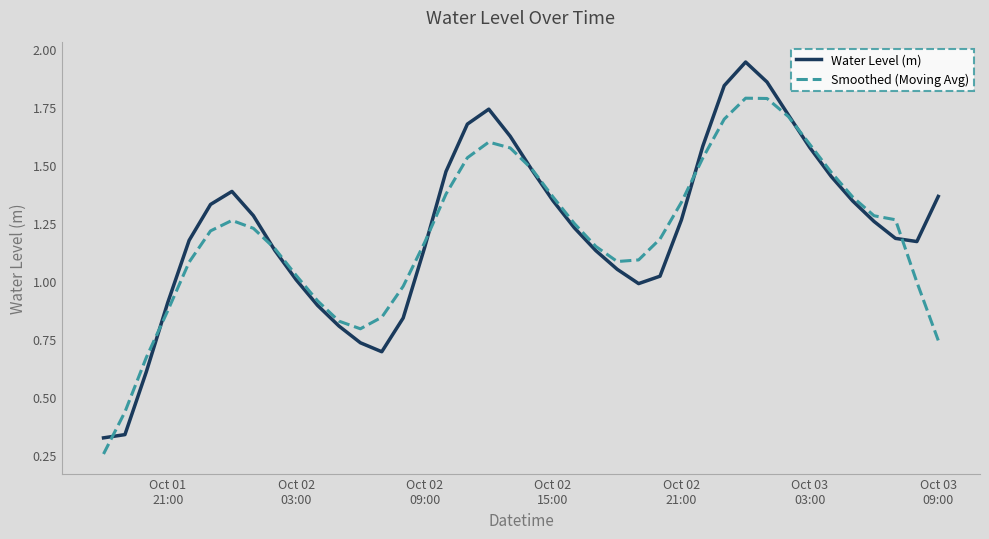

Rank the series by their maximum value, from lowest to highest.

Smoothed (Moving Avg), Water Level (m)